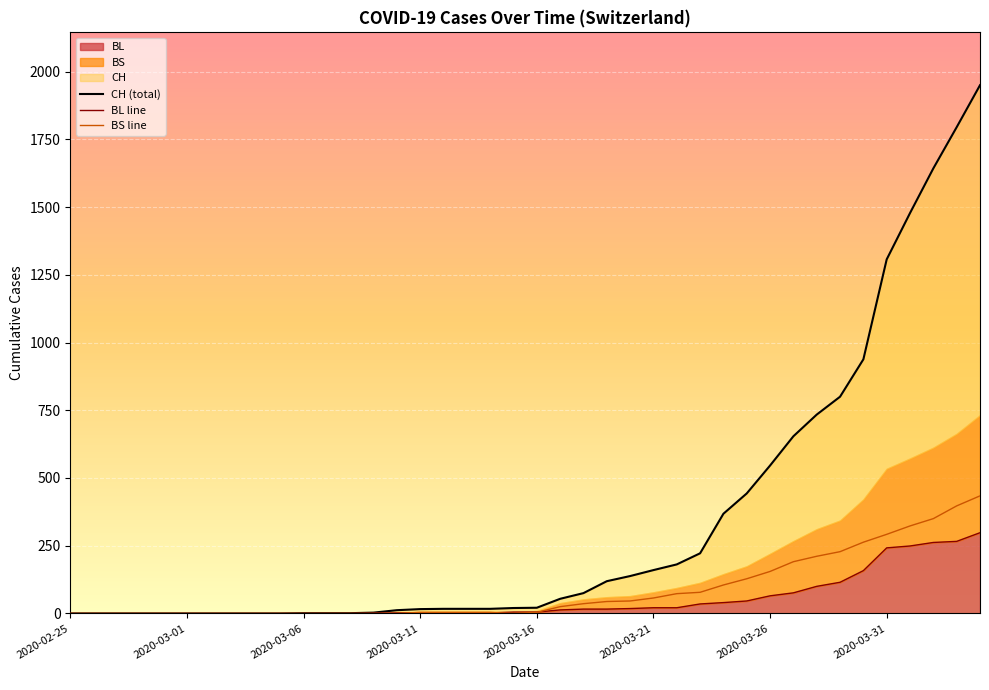

Rank the categories by BS value from highest to lowest.

2020-04-04, 2020-04-03, 2020-04-02, 2020-04-01, 2020-03-31, 2020-03-30, 2020-03-29, 2020-03-28, 2020-03-27, 2020-03-26, 2020-03-25, 2020-03-24, 2020-03-23, 2020-03-22, 2020-03-21, 2020-03-20, 2020-03-19, 2020-03-18, 2020-03-17, 2020-03-11, 2020-03-12, 2020-03-13, 2020-03-14, 2020-03-16, 2020-02-25, 2020-02-26, 2020-02-27, 2020-02-28, 2020-02-29, 2020-03-01, 2020-03-02, 2020-03-03, 2020-03-04, 2020-03-05, 2020-03-06, 2020-03-07, 2020-03-08, 2020-03-09, 2020-03-10, 2020-03-15